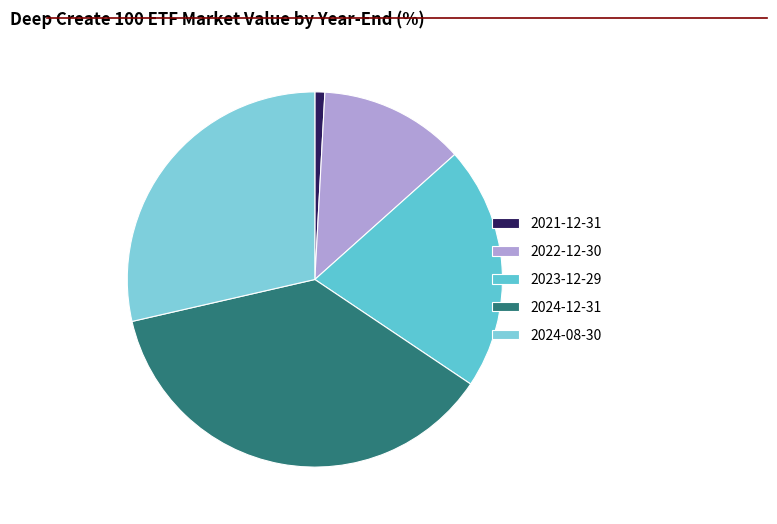

To the nearest percent, what is the average slice percentage?

20%